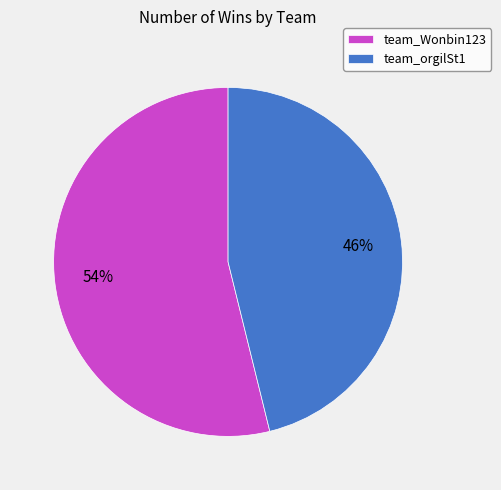

How many slices are in this pie chart?

2